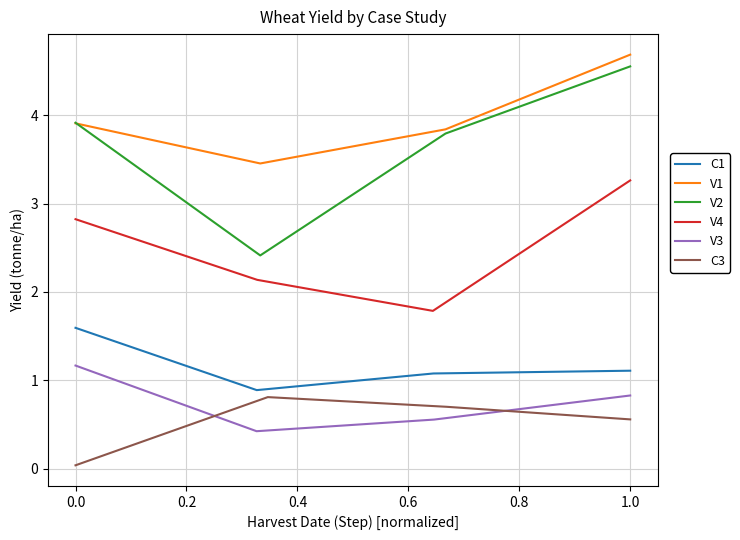

Reading left to right, extract all data points from this chart.

C1: 1.6	0.9	1.1	1.1
V1: 3.9	3.5	3.8	4.7
V2: 3.9	2.4	3.8	4.5
V4: 2.8	2.1	1.8	3.3
V3: 1.2	0.4	0.6	0.8
C3: 0.0	0.8	0.7	0.6